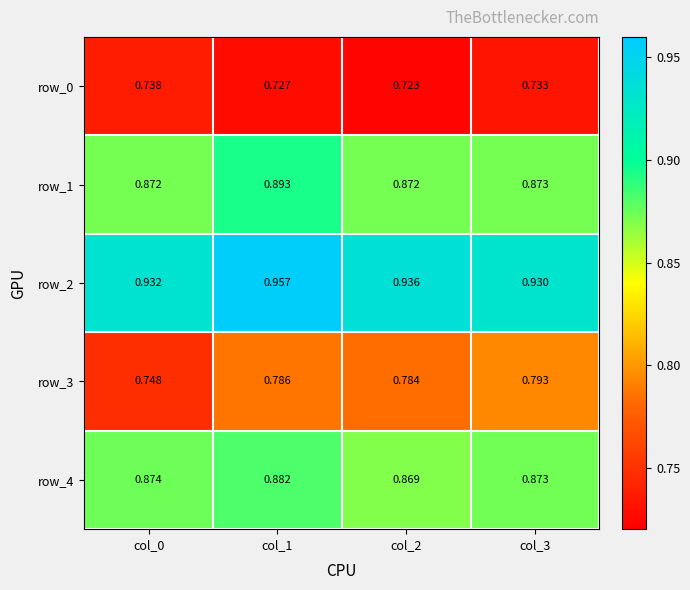

Is the value of row_2 at col_3 greater than the value of row_3 at col_1?

Yes